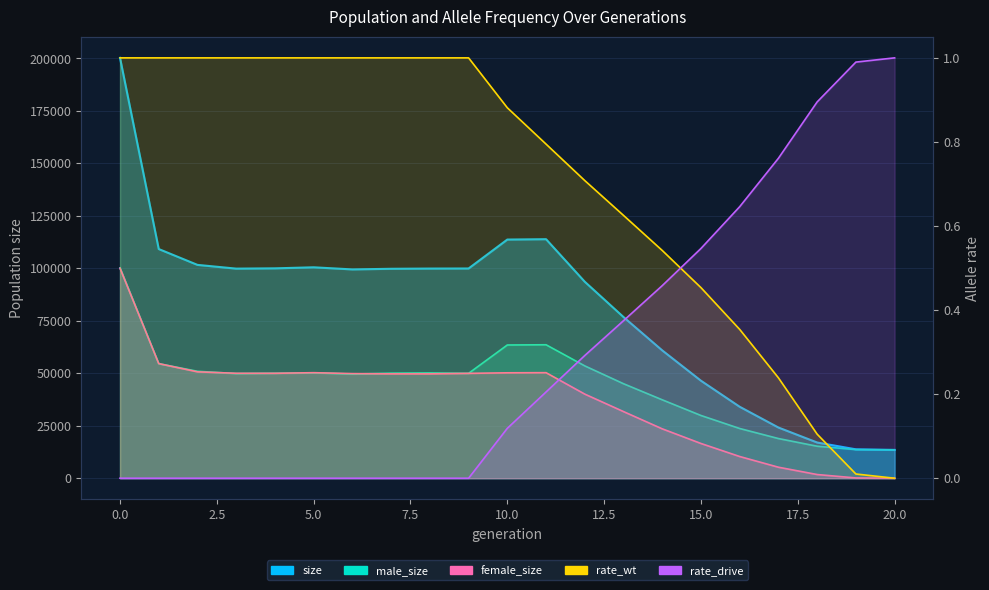

At which category does size reach its first local valley?

3